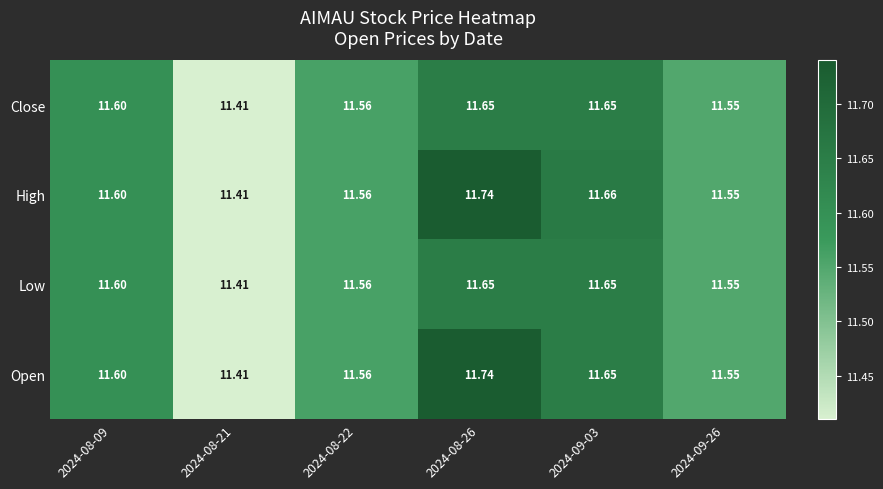

Is the value of Open at 2024-08-21 greater than the value of Low at 2024-08-26?

No